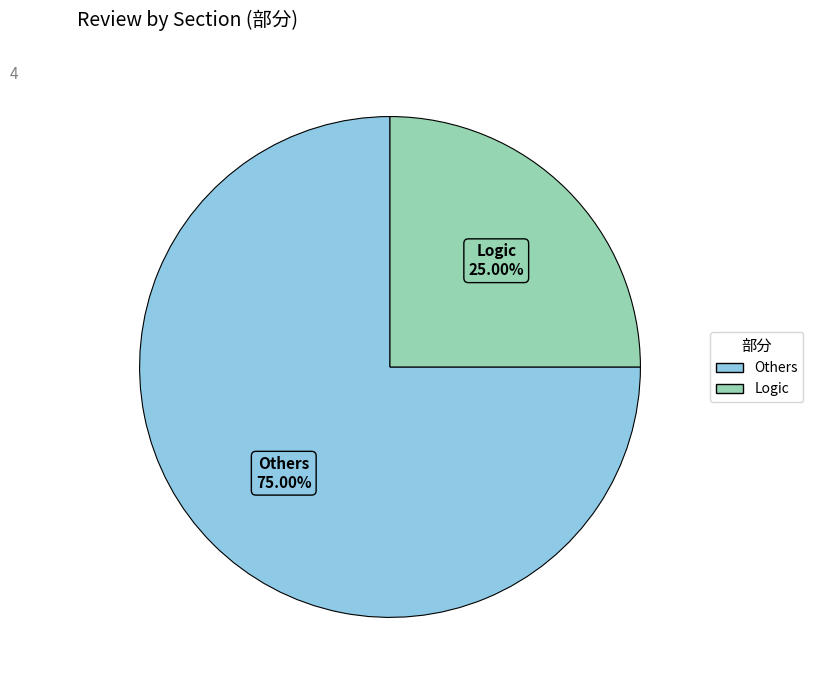

Approximately how many times larger is the value at Others compared to Logic?

3.0